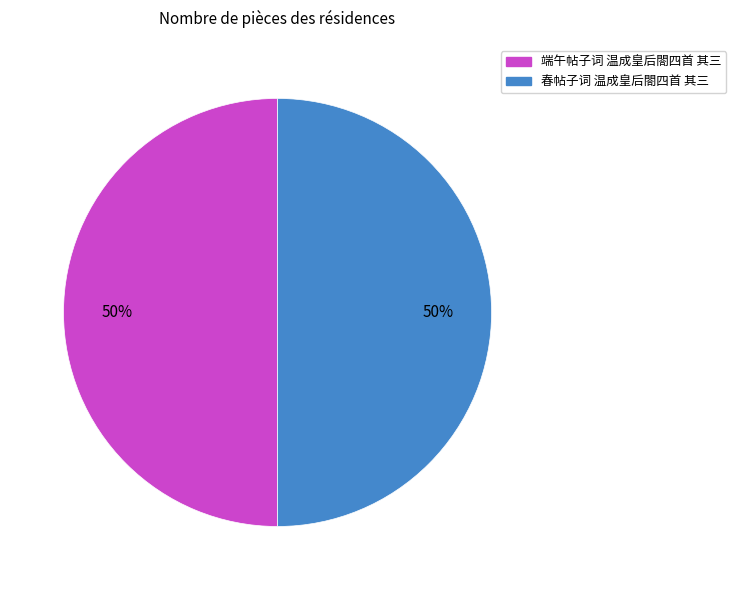

The 端午帖子词 温成皇后閤四首 其三 slice represents 56% of the pie. True or false?

False